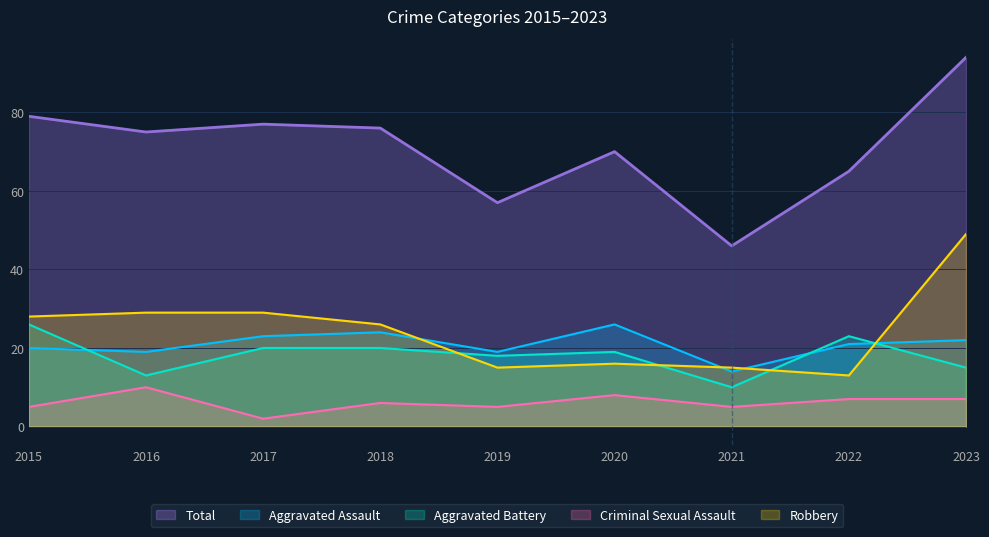

At which category does Criminal Sexual Assault reach its first local valley?

2017